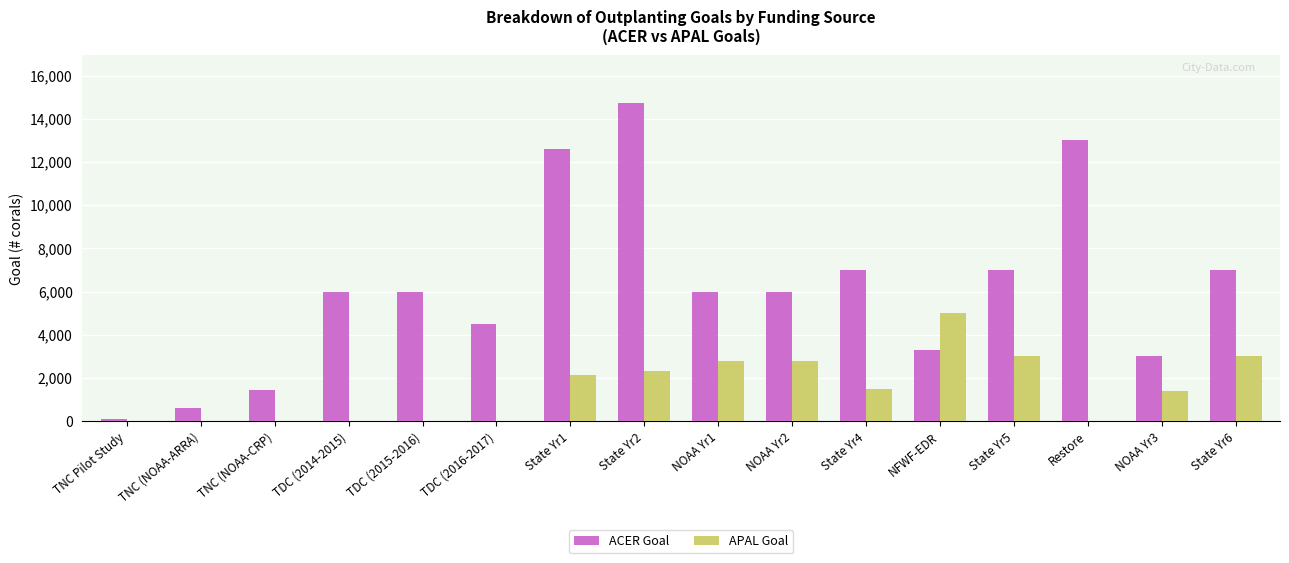

Is the value of ACER Goal at State Yr1 greater than the value of APAL Goal at State Yr4?

Yes